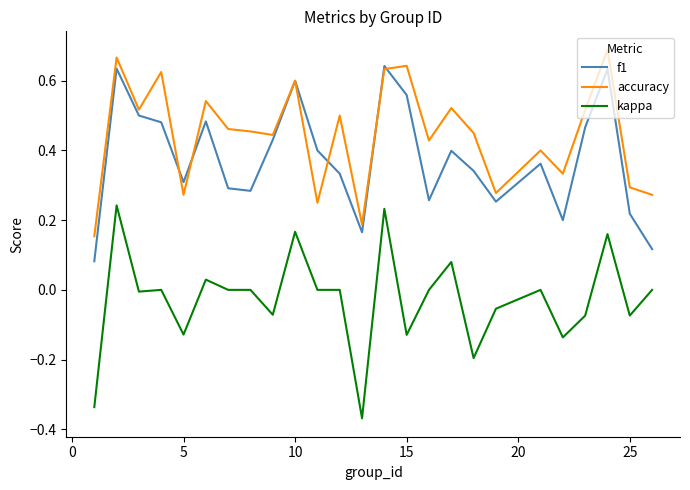

True or false: kappa and f1 cross at least once.

False